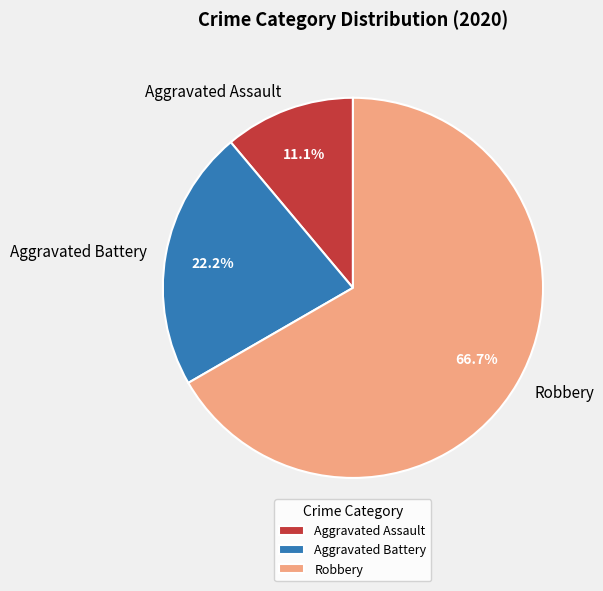

Is it true that Robbery is 67% of the pie?

True